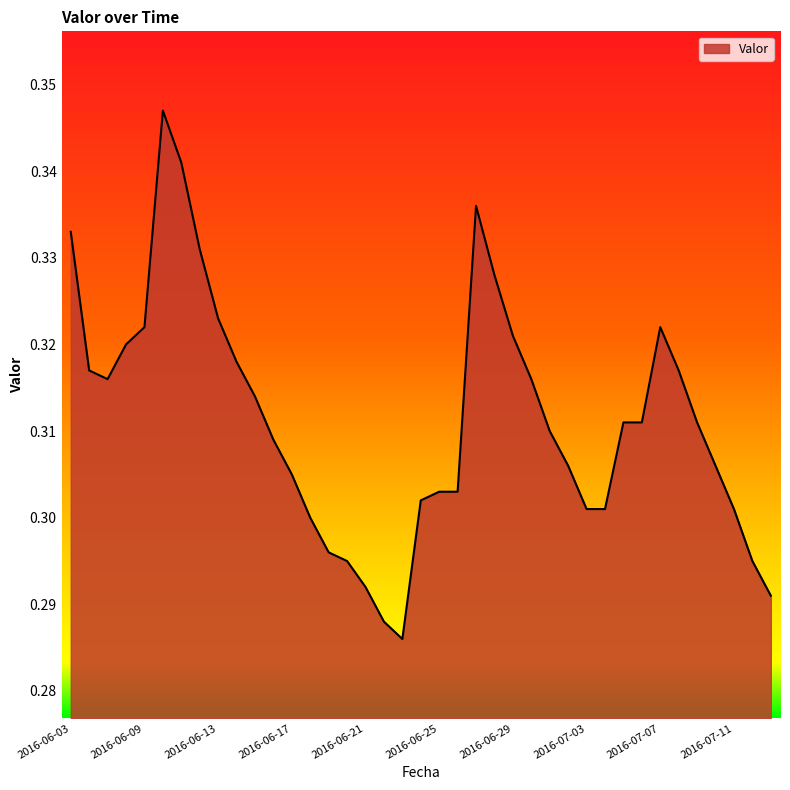

Does the chart display data point markers on the line(s)?

No